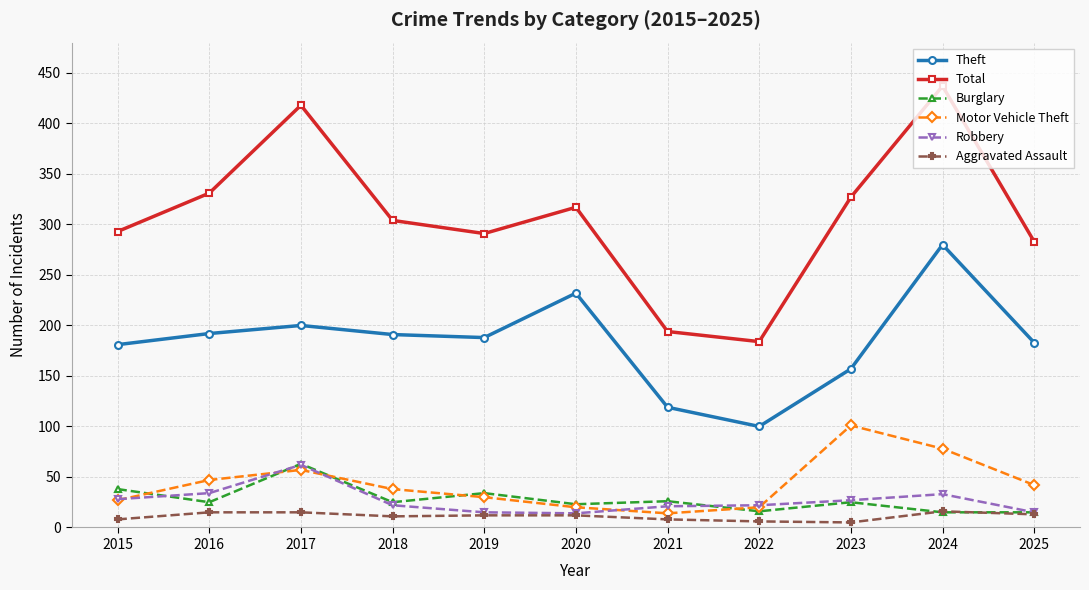

What are all the series names shown in the legend?

Theft, Total, Burglary, Motor Vehicle Theft, Robbery, Aggravated Assault